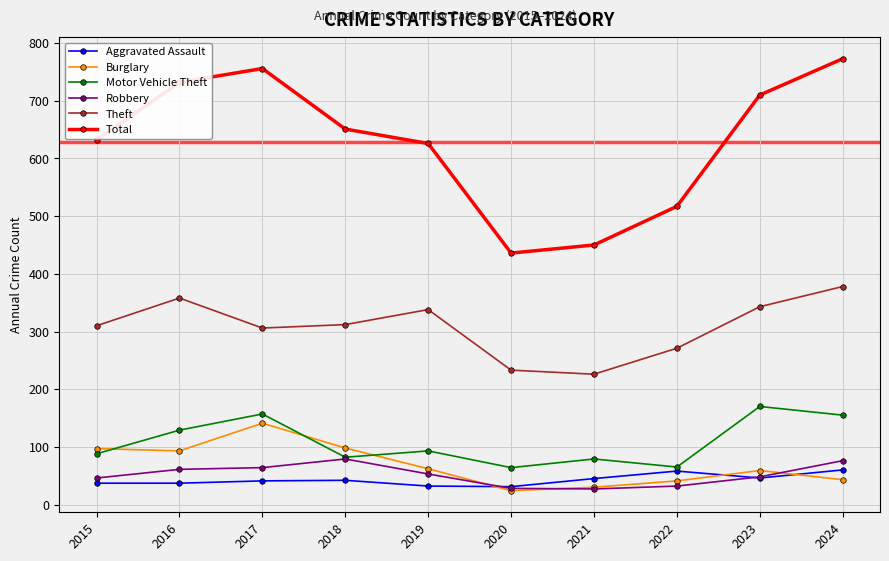

True or false: Aggravated Assault and Theft intersect in this chart.

False